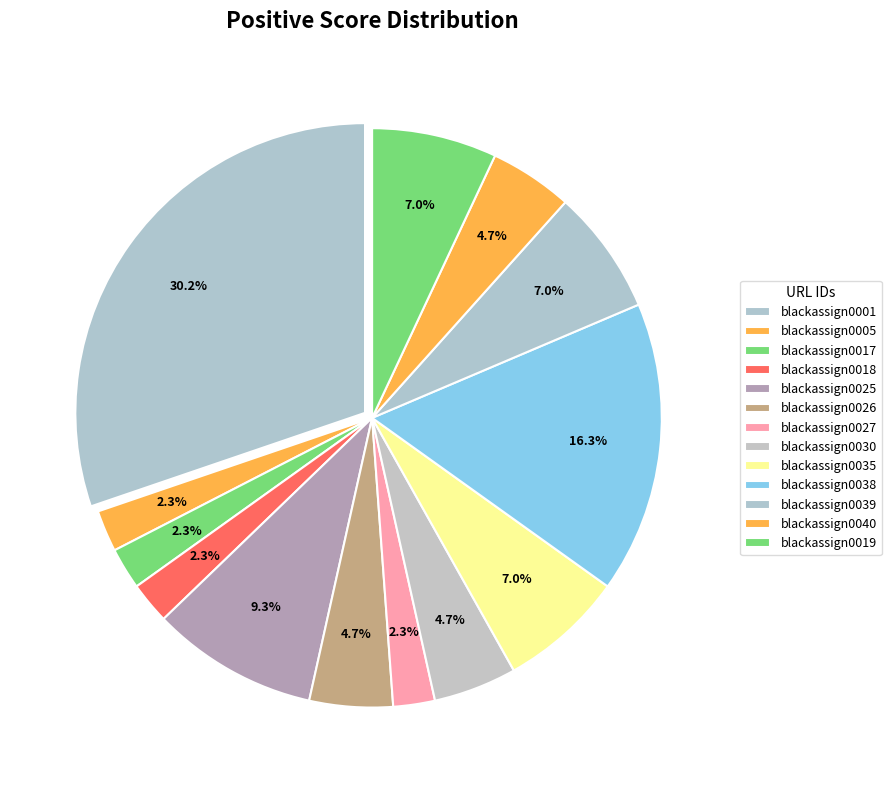

What percentage is the blackassign0026 slice, to the nearest percent?

5%